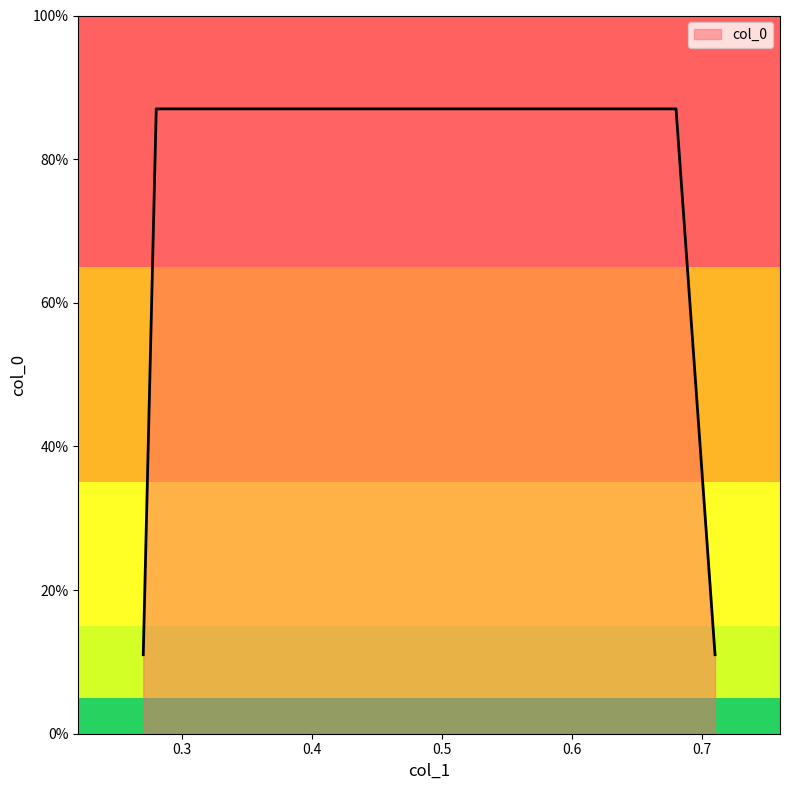

Which category has the highest value across all series?

0.28